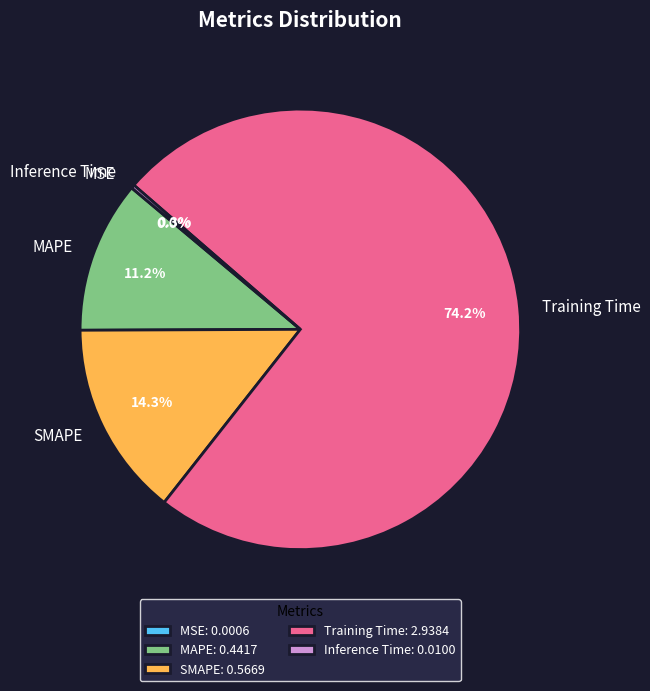

The MAPE slice represents 11% of the pie. True or false?

True